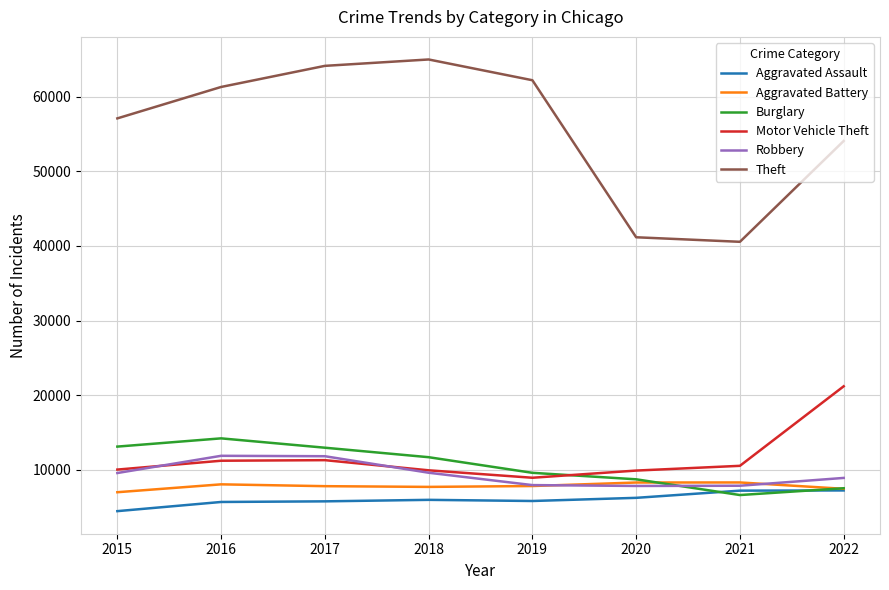

True or false: Aggravated Battery has a value of 12589 at 2021.

False